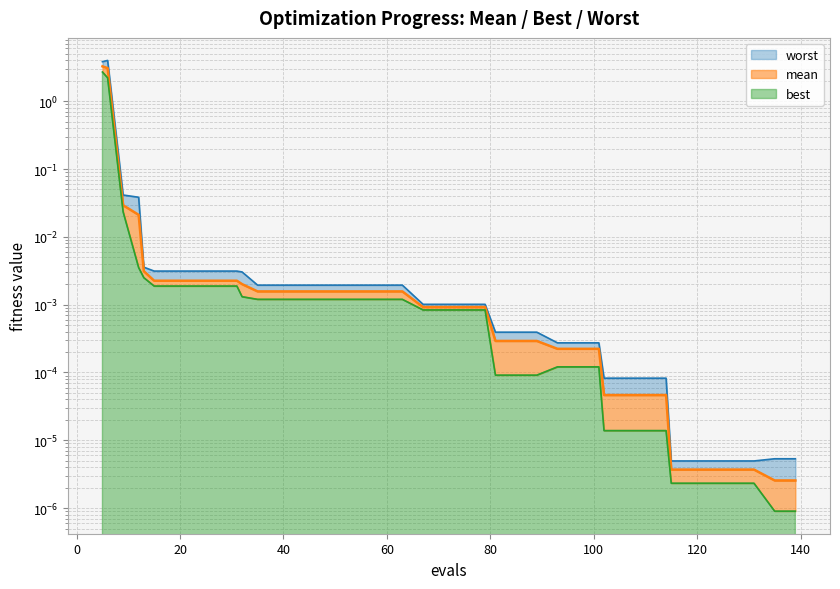

Reading left to right, extract all data points from this chart.

mean: 5=3.3	6=3.1	9=0.0	12=0.0	13=0.0	15=0.0	19=0.0	23=0.0	27=0.0	31=0.0	32=0.0	35=0.0	39=0.0	43=0.0	47=0.0	51=0.0	55=0.0	59=0.0	63=0.0	67=0.0	71=0.0	75=0.0	79=0.0	81=0.0	85=0.0	89=0.0	93=0.0	97=0.0	101=0.0	102=0.0	106=0.0	110=0.0	114=0.0	115=0.0	119=0.0	123=0.0	127=0.0	131=0.0	135=0.0	139=0.0
best: 5=2.7	6=2.2	9=0.0	12=0.0	13=0.0	15=0.0	19=0.0	23=0.0	27=0.0	31=0.0	32=0.0	35=0.0	39=0.0	43=0.0	47=0.0	51=0.0	55=0.0	59=0.0	63=0.0	67=0.0	71=0.0	75=0.0	79=0.0	81=0.0	85=0.0	89=0.0	93=0.0	97=0.0	101=0.0	102=0.0	106=0.0	110=0.0	114=0.0	115=0.0	119=0.0	123=0.0	127=0.0	131=0.0	135=0.0	139=0.0
worst: 5=3.8	6=4.0	9=0.0	12=0.0	13=0.0	15=0.0	19=0.0	23=0.0	27=0.0	31=0.0	32=0.0	35=0.0	39=0.0	43=0.0	47=0.0	51=0.0	55=0.0	59=0.0	63=0.0	67=0.0	71=0.0	75=0.0	79=0.0	81=0.0	85=0.0	89=0.0	93=0.0	97=0.0	101=0.0	102=0.0	106=0.0	110=0.0	114=0.0	115=0.0	119=0.0	123=0.0	127=0.0	131=0.0	135=0.0	139=0.0